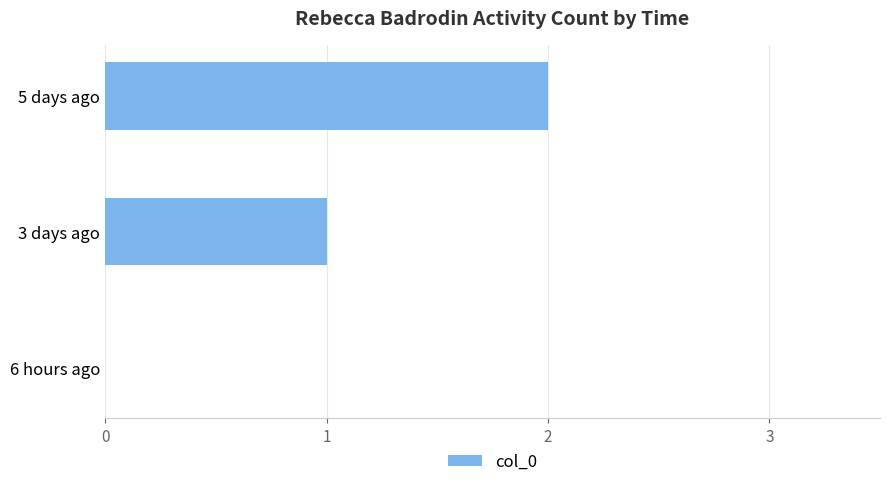

At which category does the chart reach its peak across all series?

5 days ago